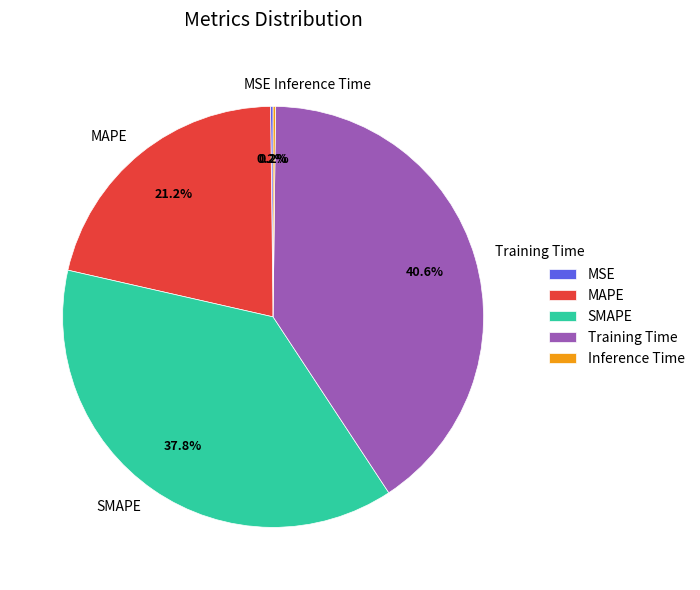

Between MAPE and SMAPE, which is larger?

SMAPE